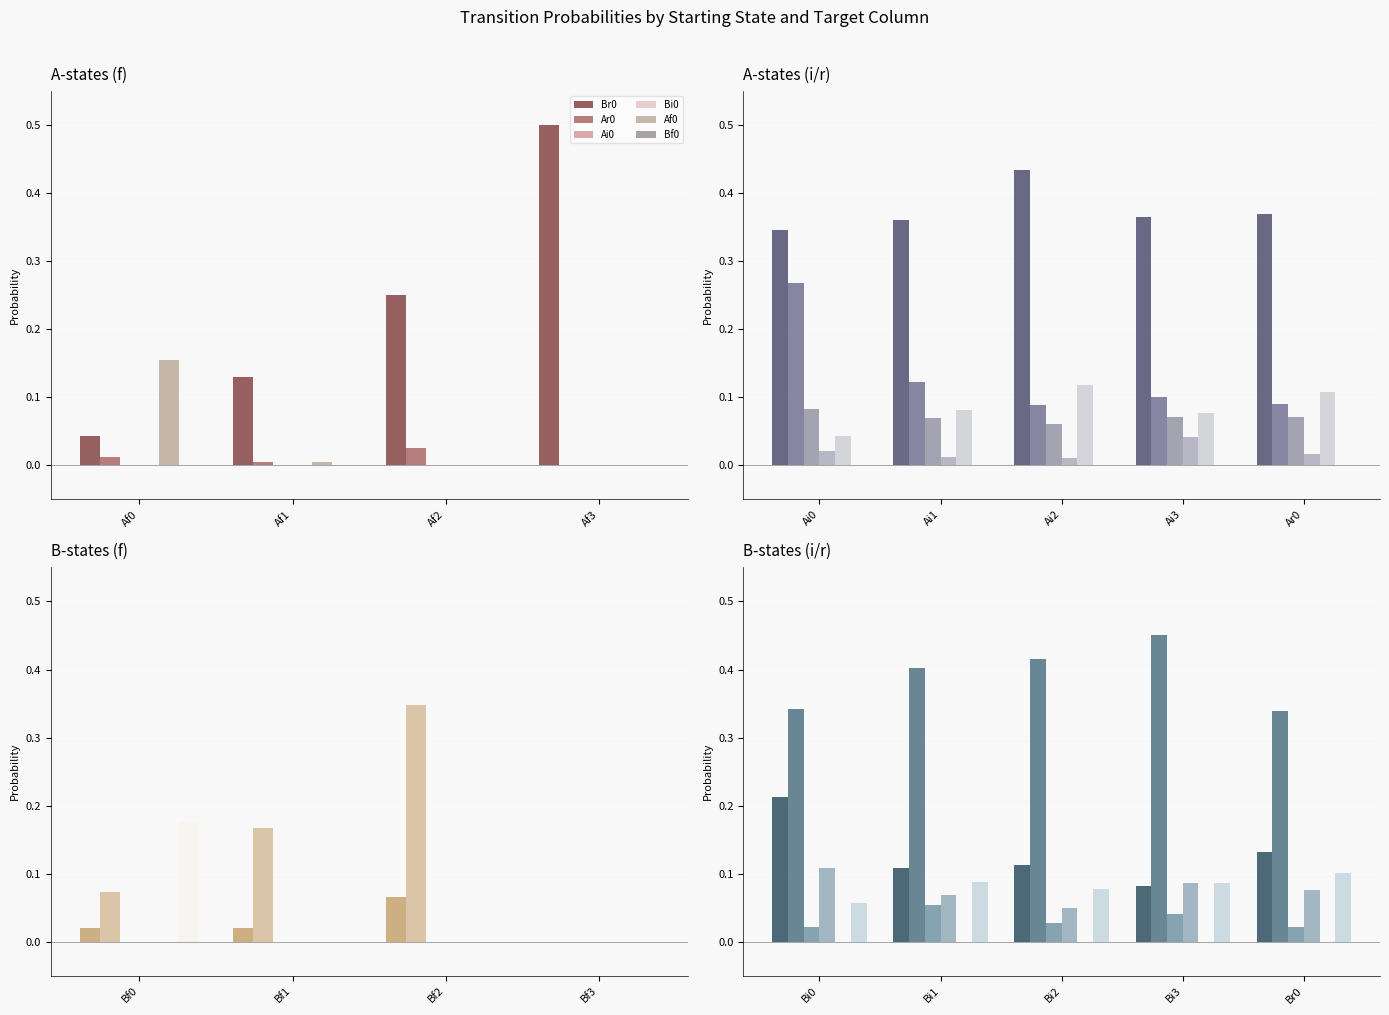

What are all the series names shown in the legend?

Br0, Ar0, Ai0, Bi0, Af0, Bf0